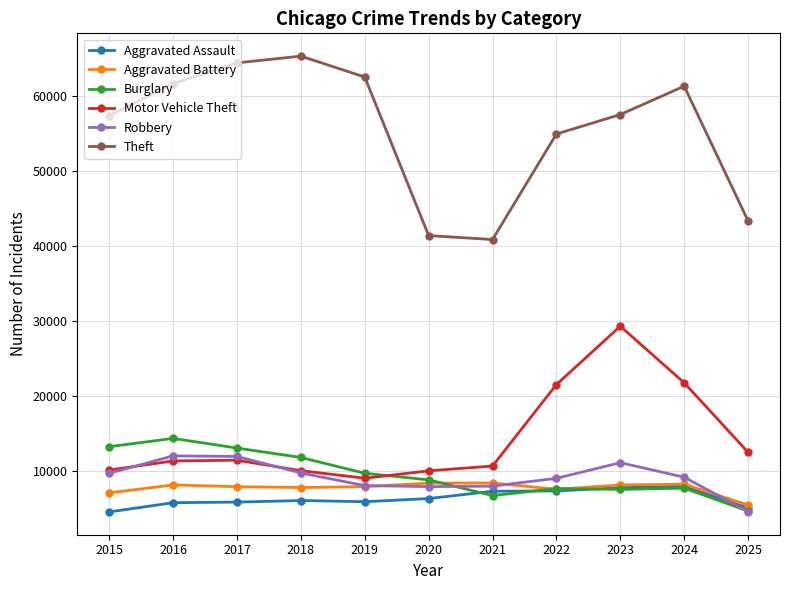

What is the difference between the second highest and minimum values in the Theft series?

23565